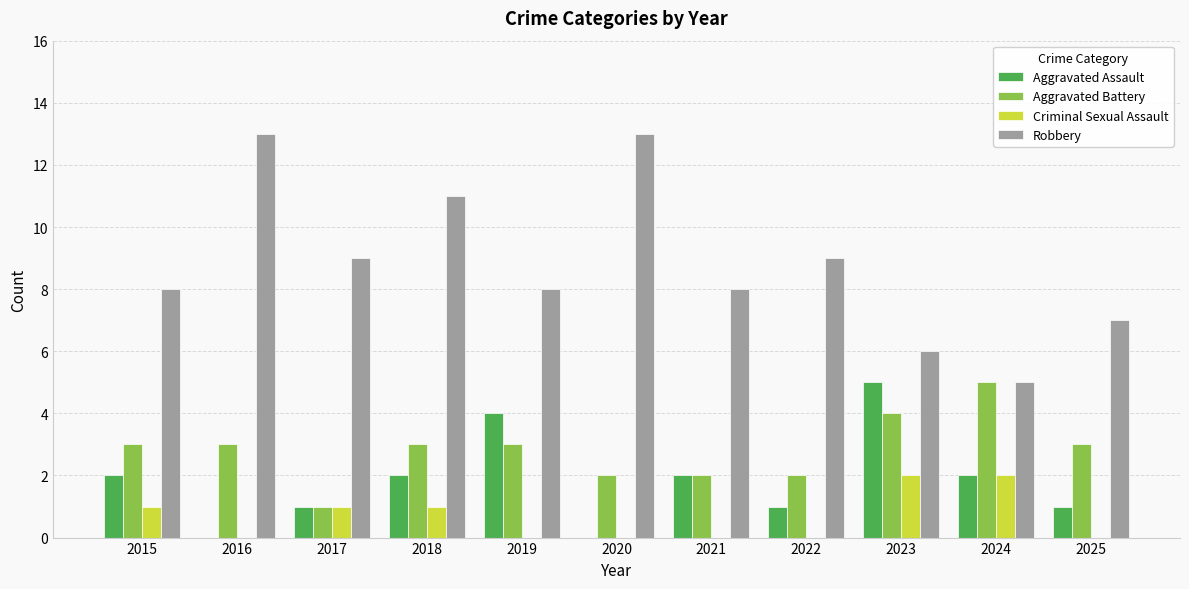

Count the Criminal Sexual Assault values in the range 0 to 1.

9